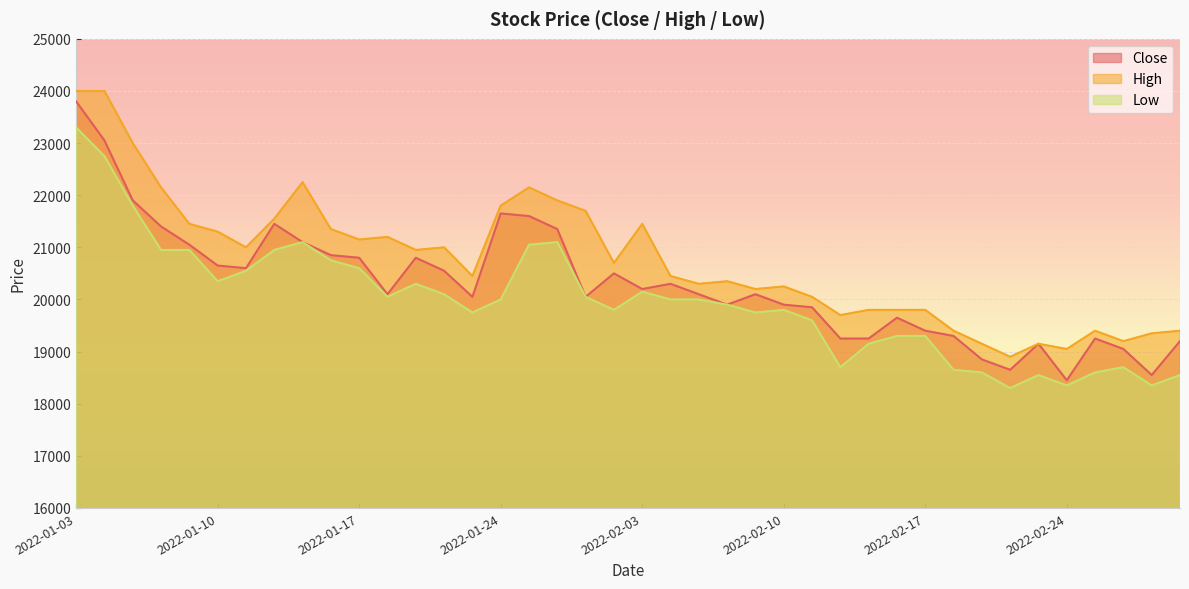

Which series has the largest range (max minus min)?

Close